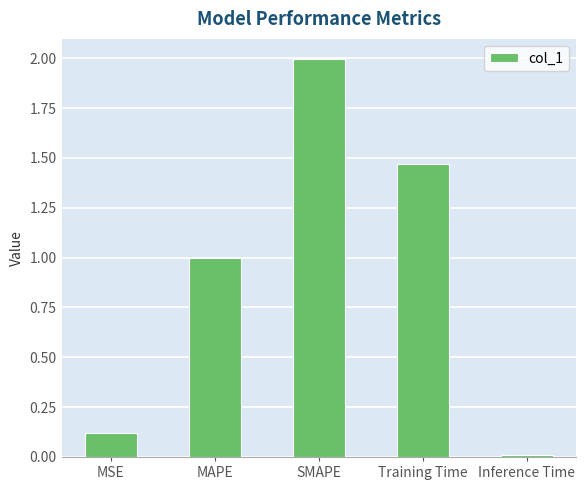

True or false: the data shows 1.0 at MAPE.

True